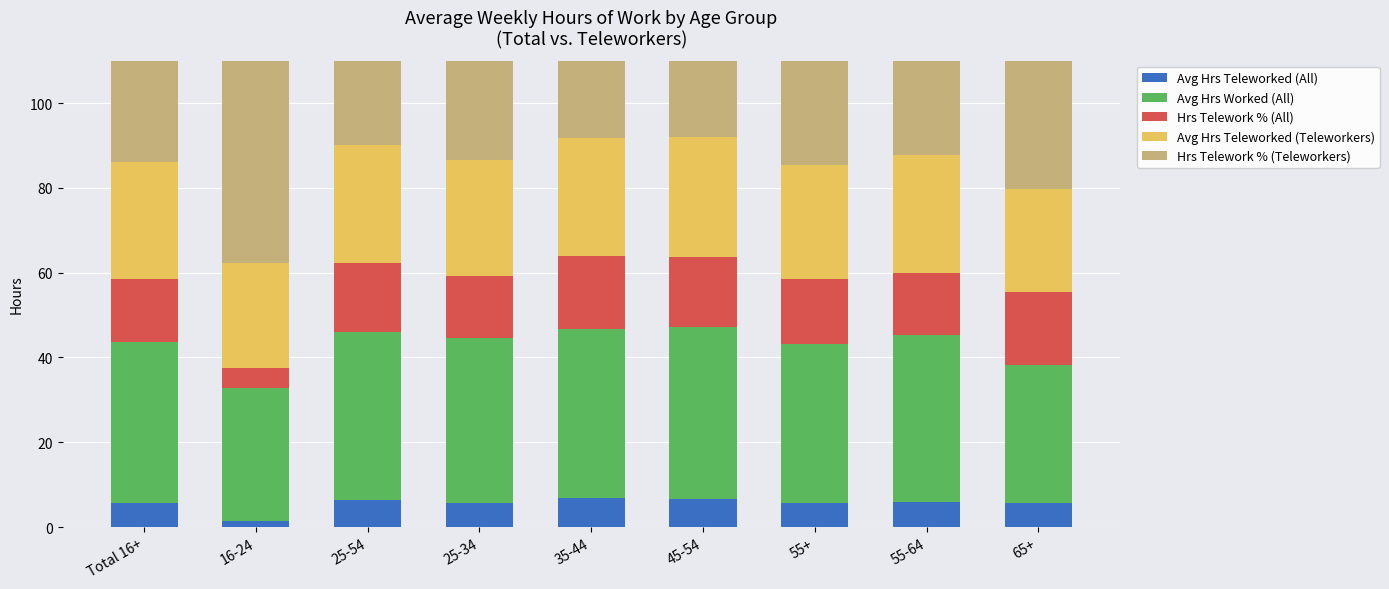

At which label is Avg Hrs Worked (All) closest to 35?

65+